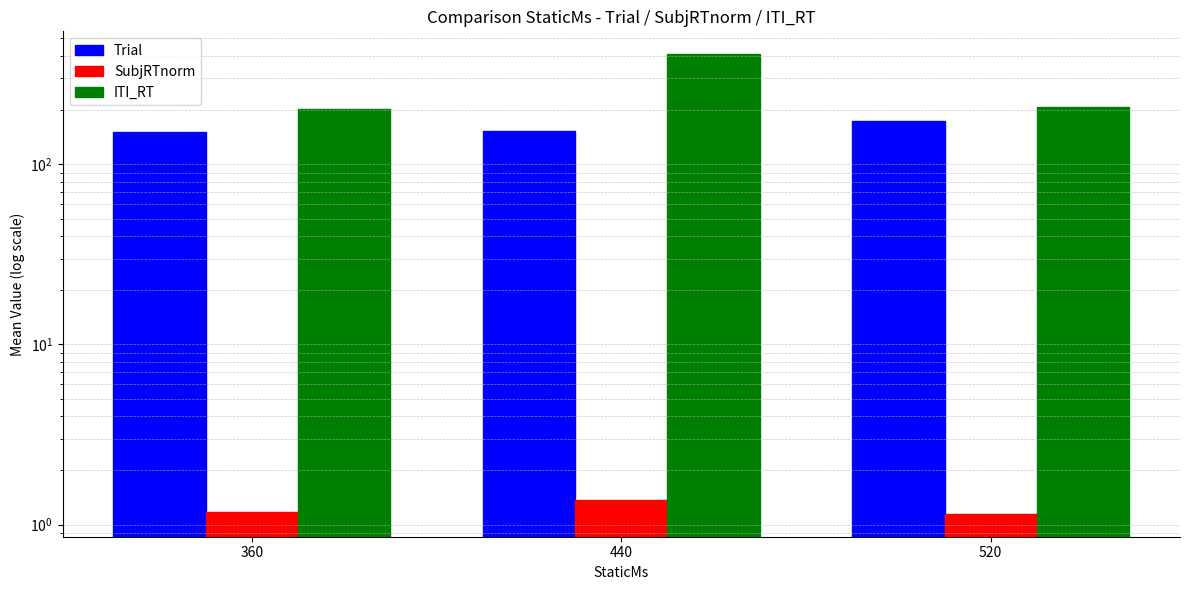

True or false: ITI_RT has a value of 295.2 at 360.

False